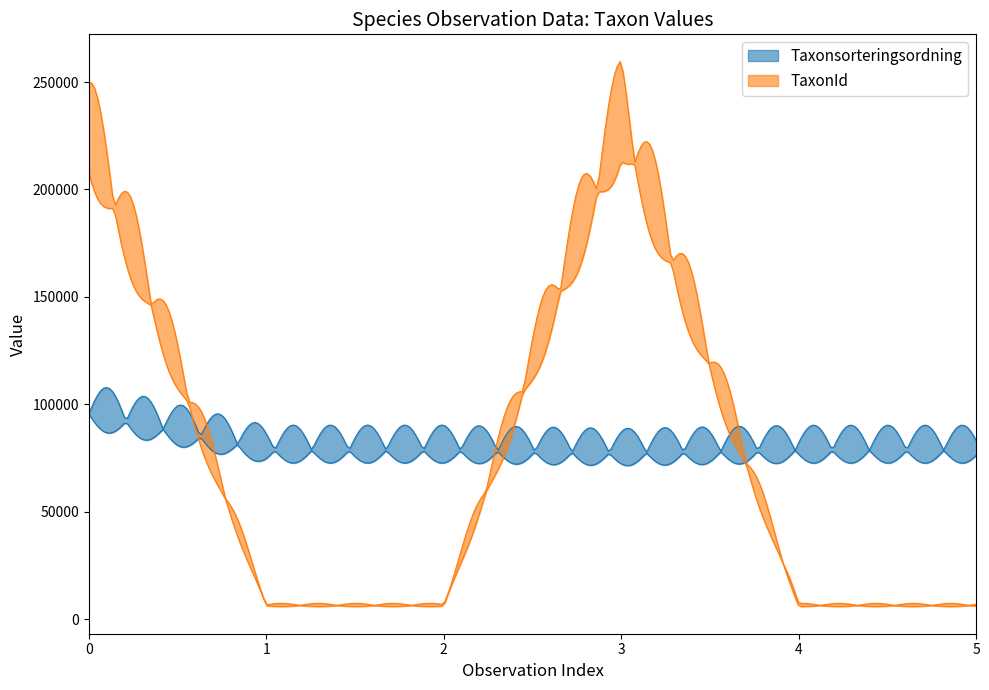

List the series in order of their overall mean, highest first.

Taxonsorteringsordning, TaxonId